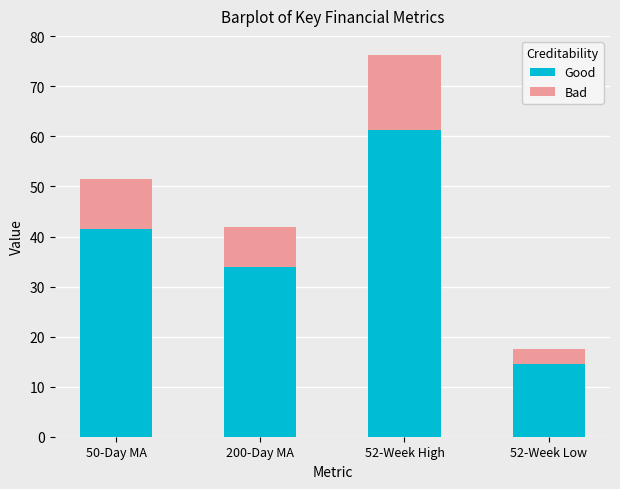

What is the approximate value of Good at 50-Day MA?

41.4